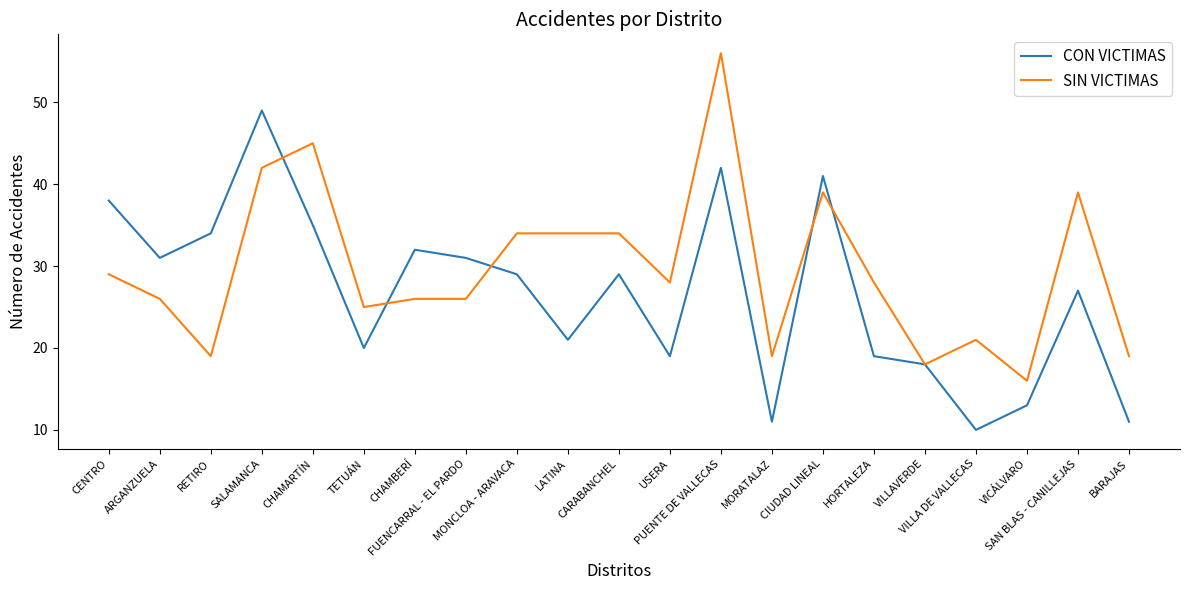

Rank the series at LATINA from highest to lowest value.

SIN VICTIMAS, CON VICTIMAS